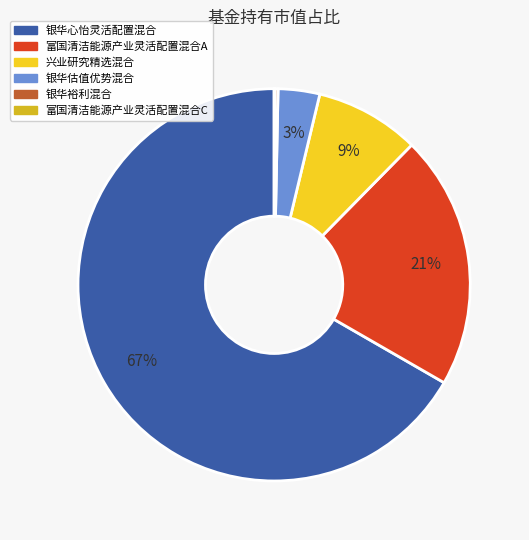

To the nearest percent, what percentage of the pie is 兴业研究精选混合?

9%